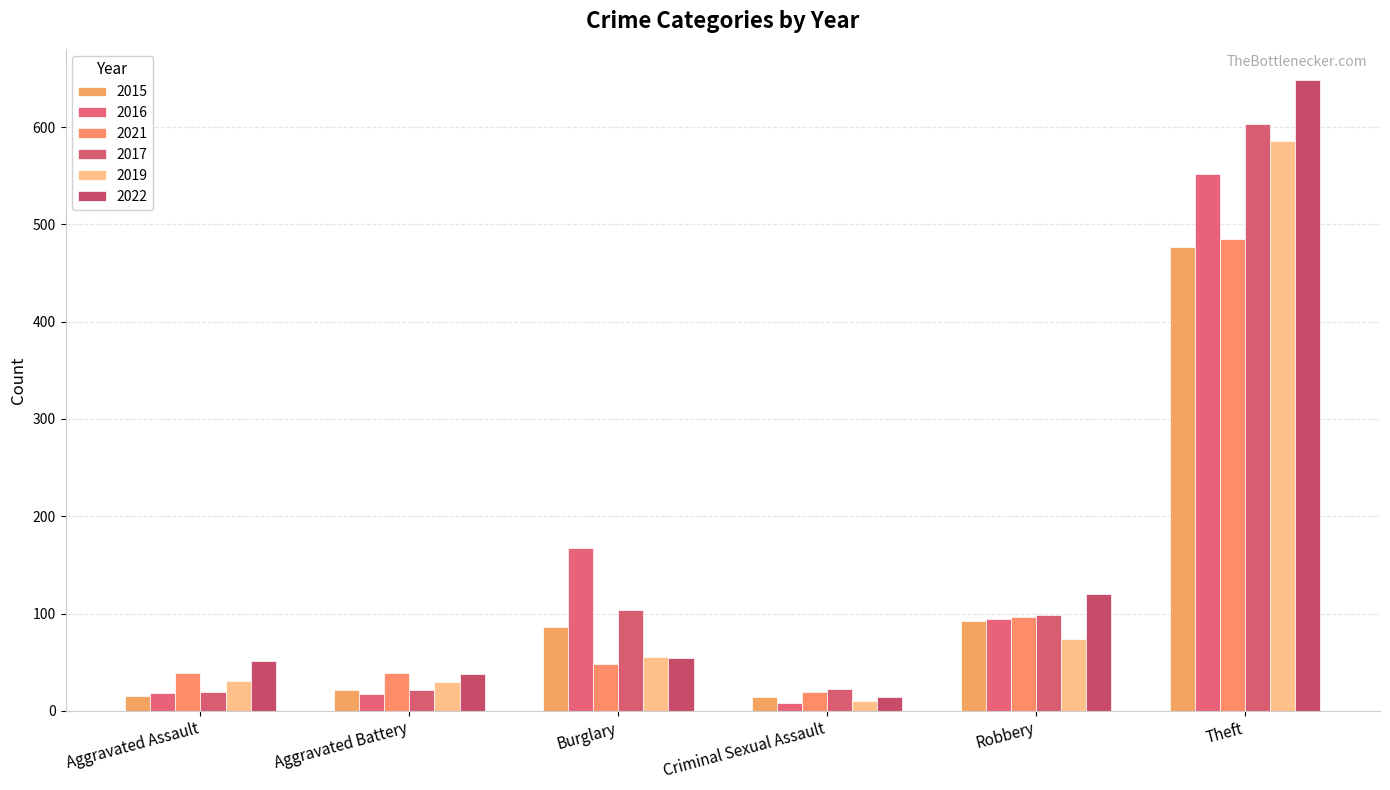

Which category has the lowest value across all series?

Criminal Sexual Assault